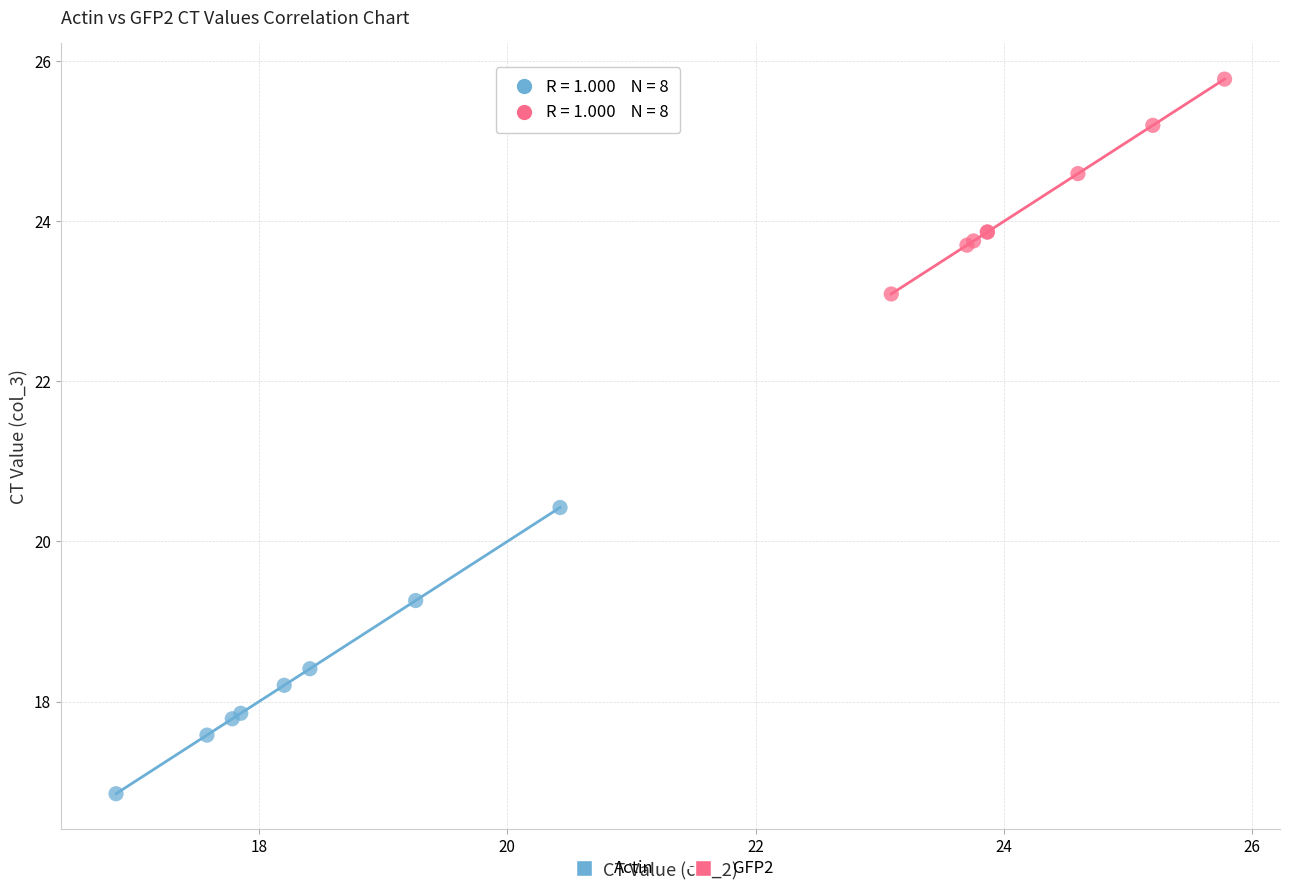

Which series contains the lowest Y value?

Actin